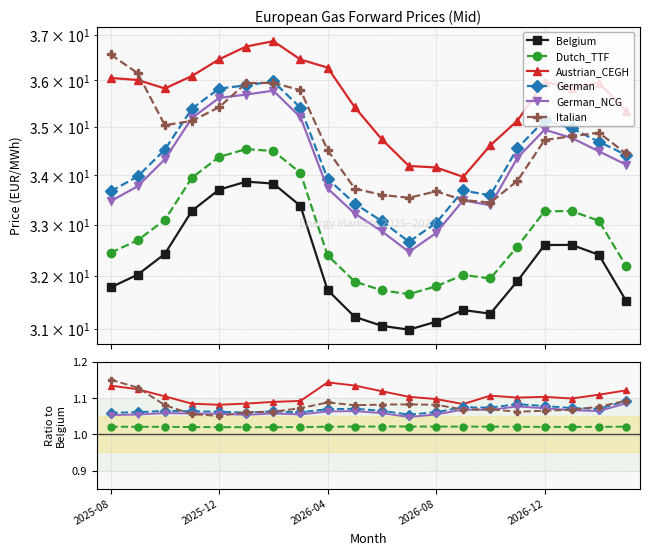

What is the difference between the Belgium values at 8 and 7?

1.6